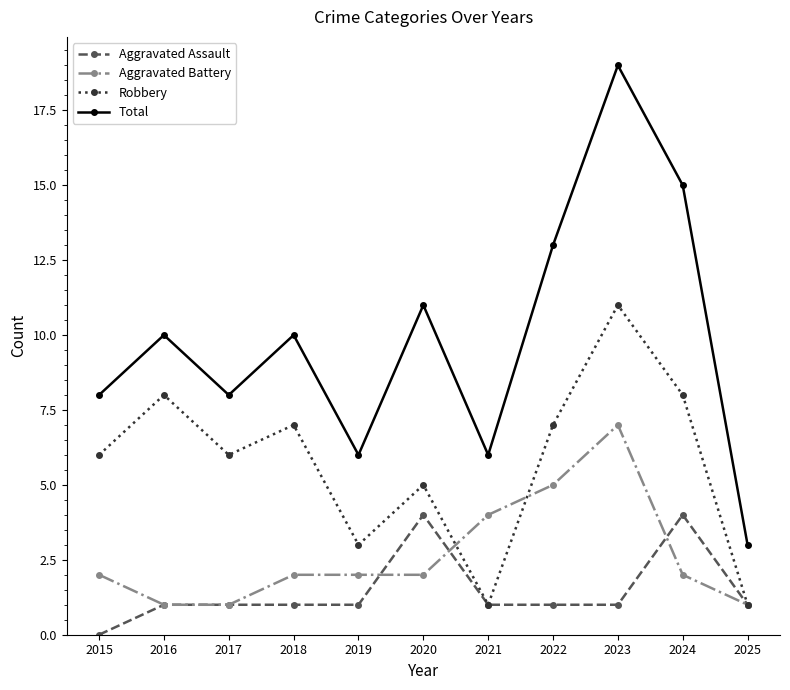

Is it true that Robbery equals 8 at 2024?

True